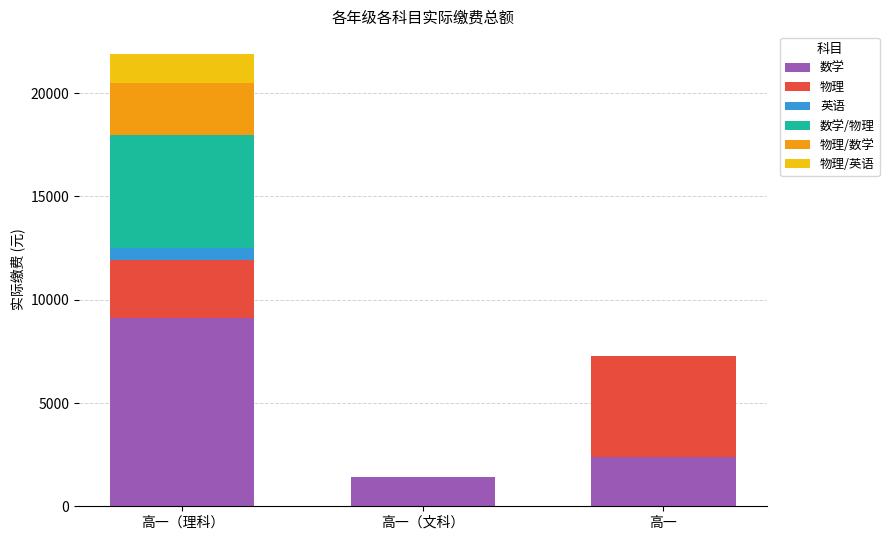

Does the chart contain stacked bars?

Yes